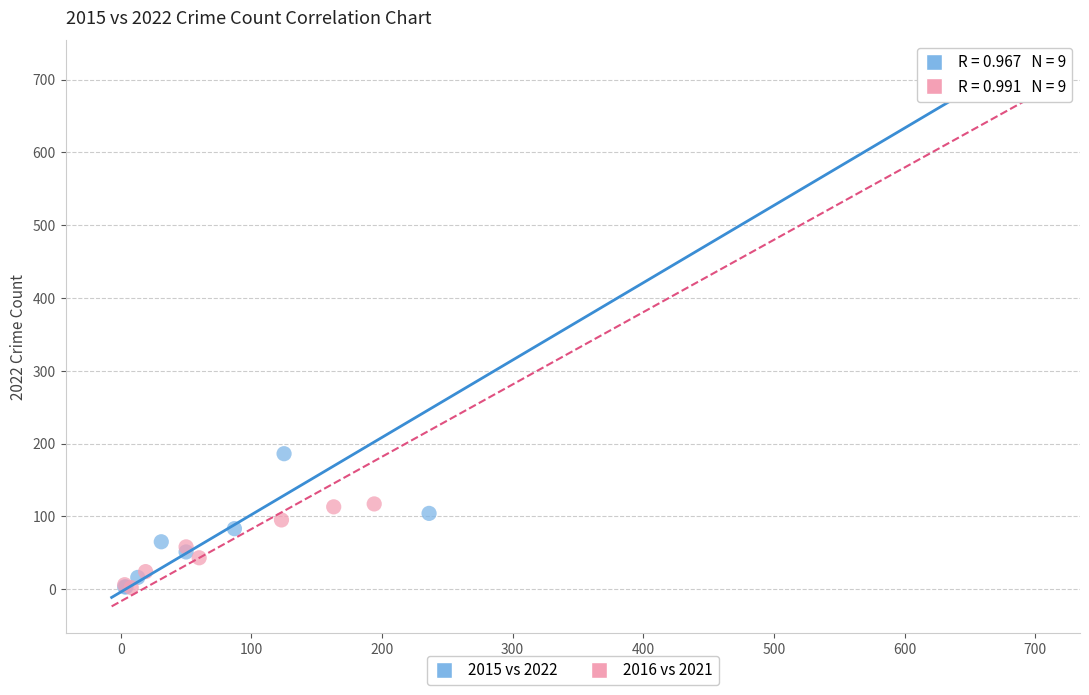

Which series has the widest spread of Y values?

2015 vs 2022